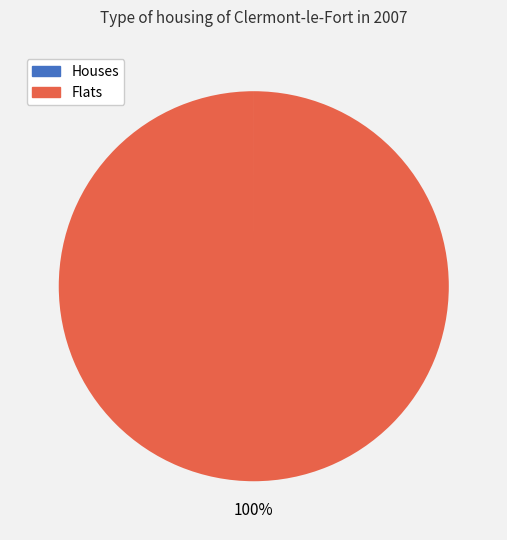

To the nearest percent, what is the difference between the largest and smallest slice percentages?

100%